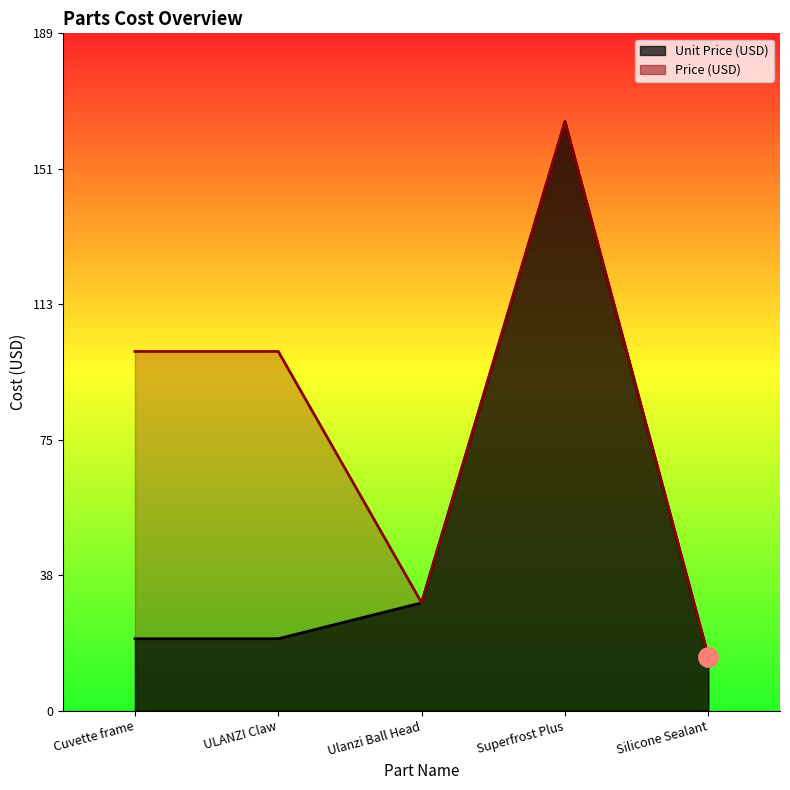

List the series in order of their peak value, lowest first.

Unit Price (USD), Price (USD)